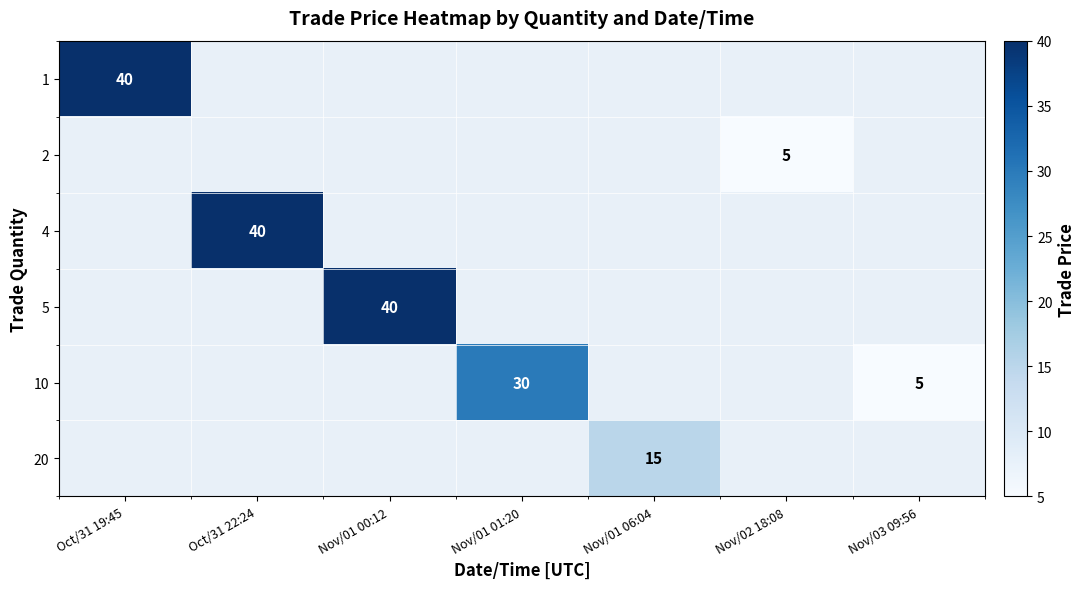

The 2 series shows 8.4 at Nov/02 18:08. True or false?

False